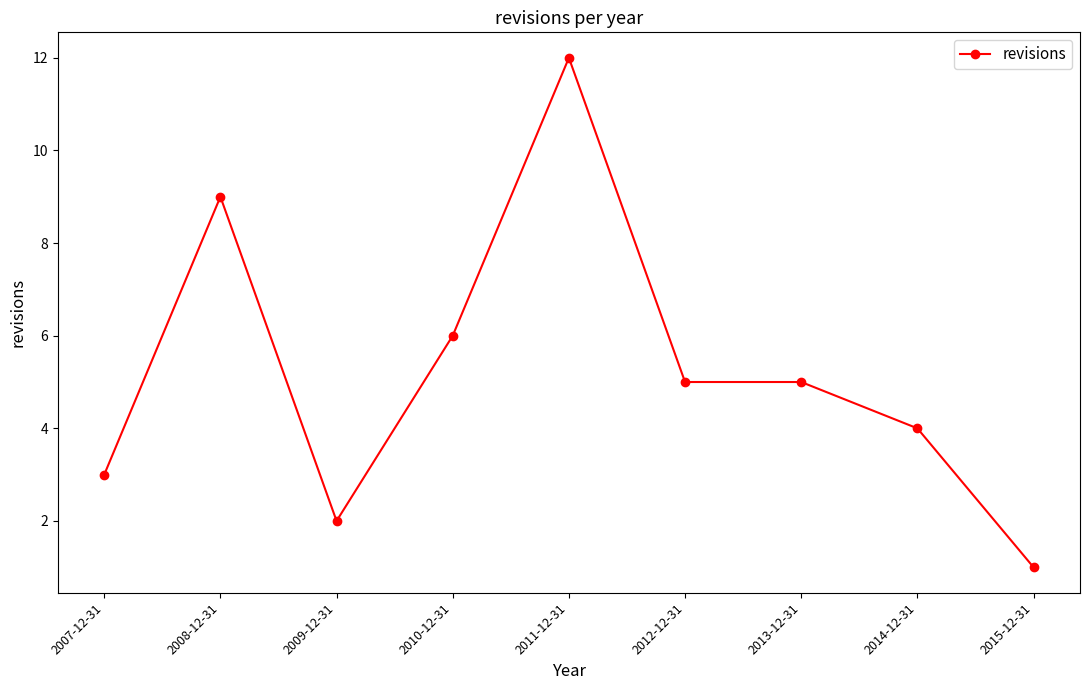

Where is the data nearest to the value 6?

2010-12-31